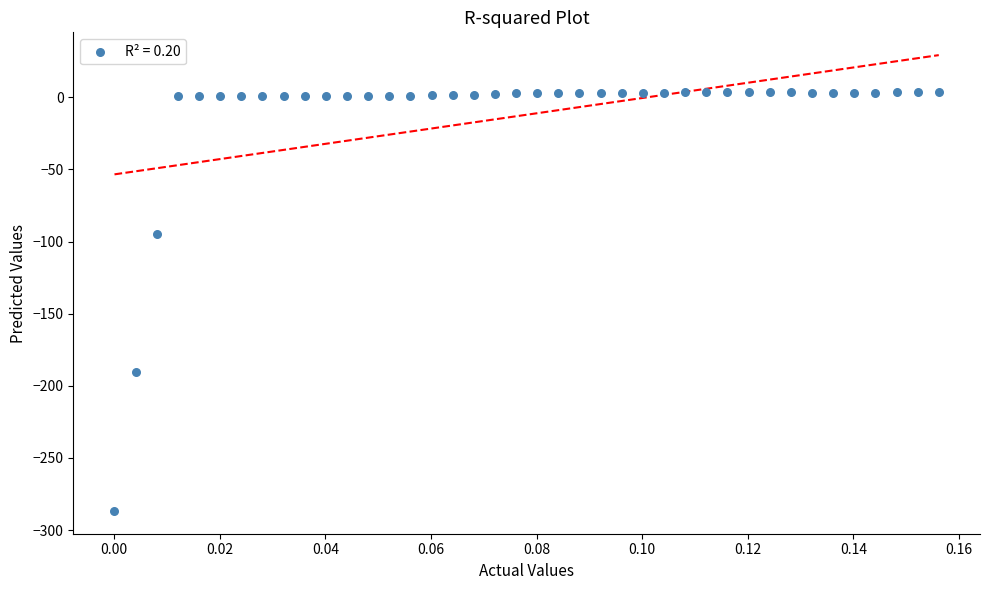

What is the range of Y values (max minus min)?

290.3